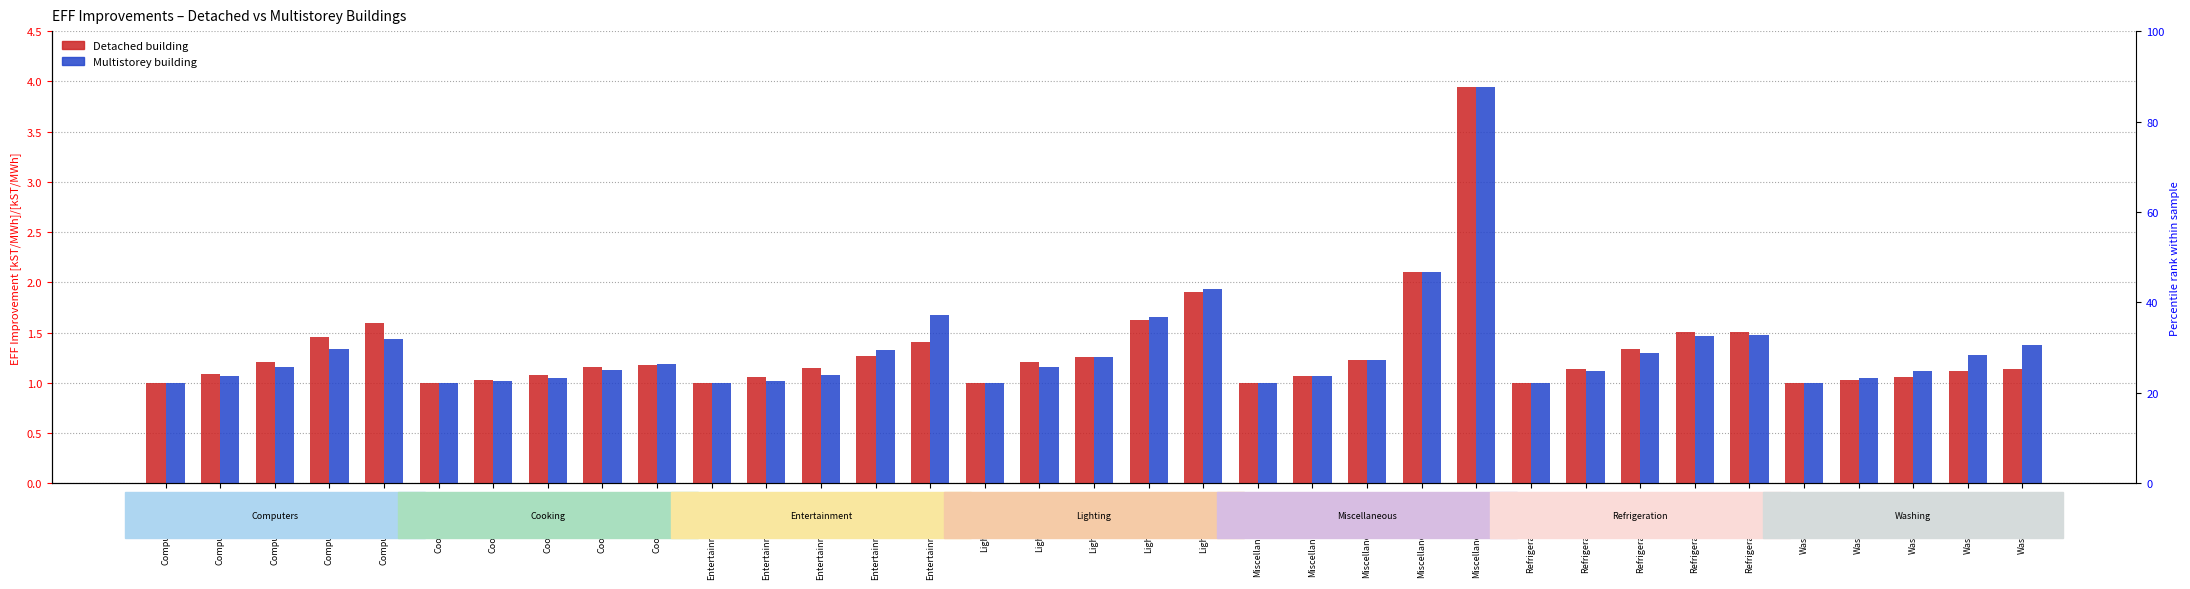

At which label is Multistorey building closest to 2?

Lighting-2050